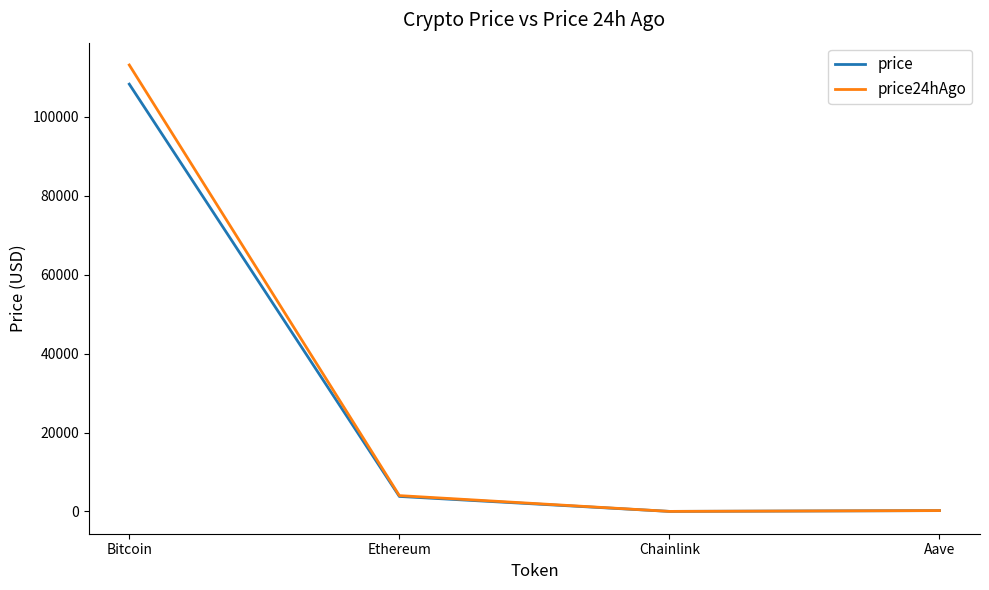

What is the minimum value for price24hAgo?

18.1